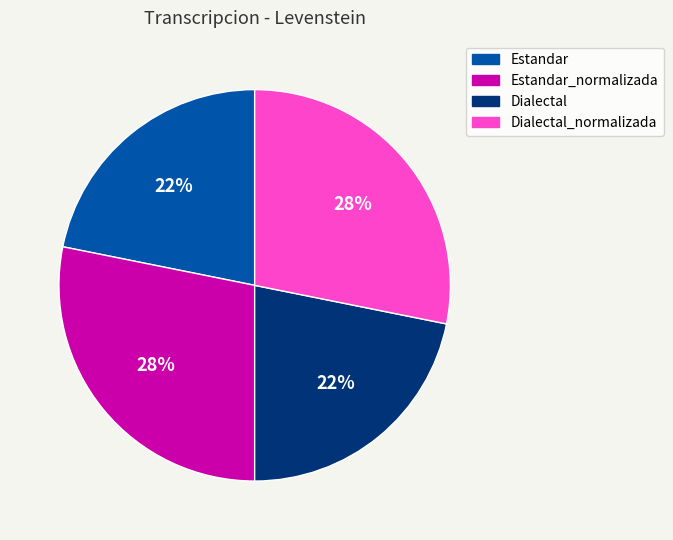

To the nearest percent, what percentage of the pie is Estandar_normalizada?

28%